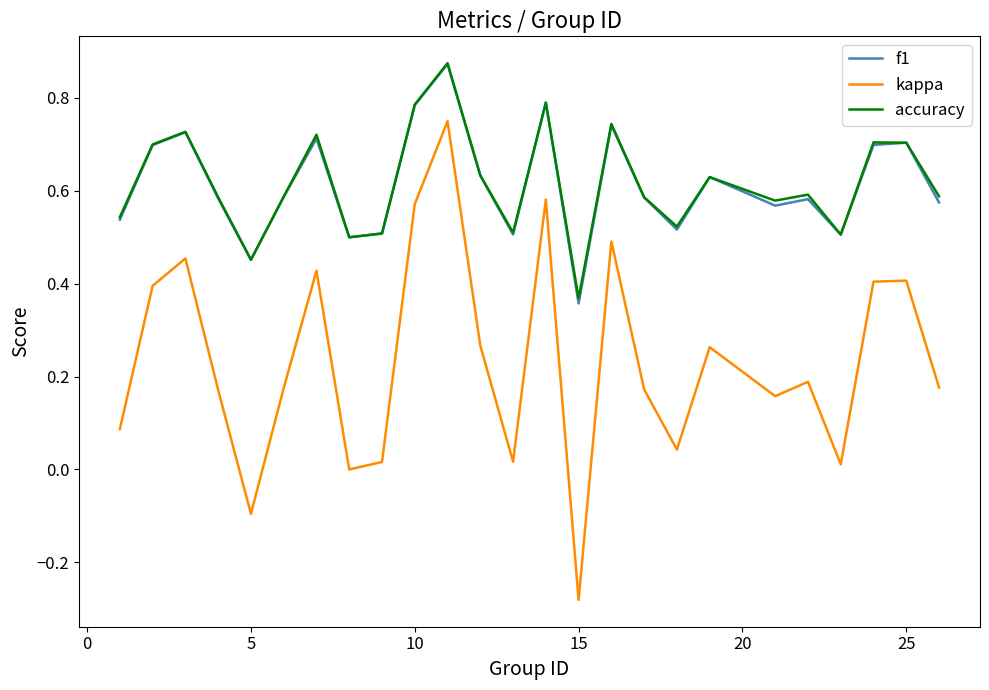

How many lines are shown in the chart?

3